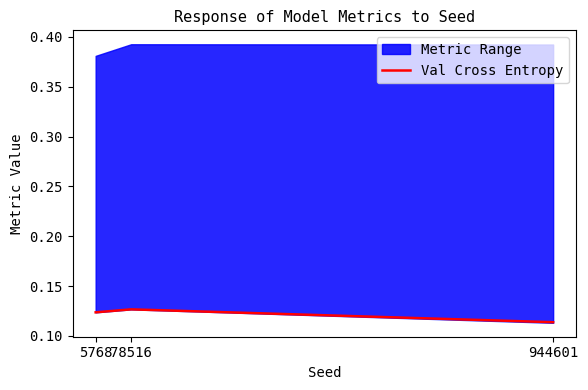

List the labels in order of value, smallest first.

944601, 5768, 78516